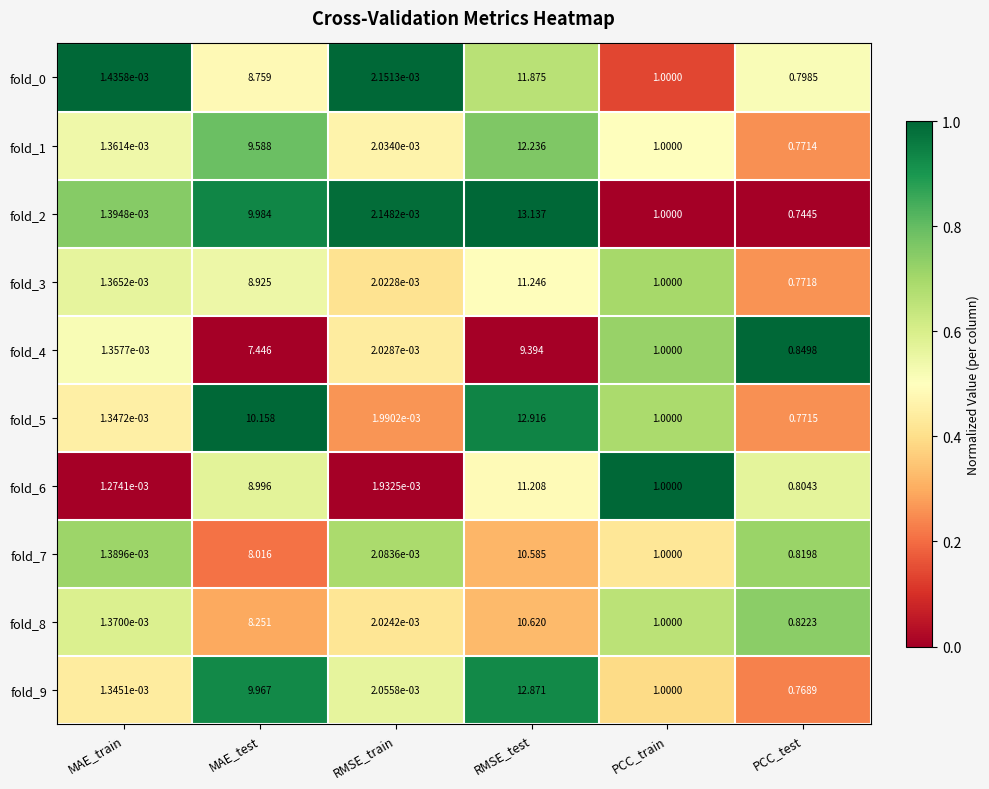

At which category is the sum across all series the highest?

RMSE_test